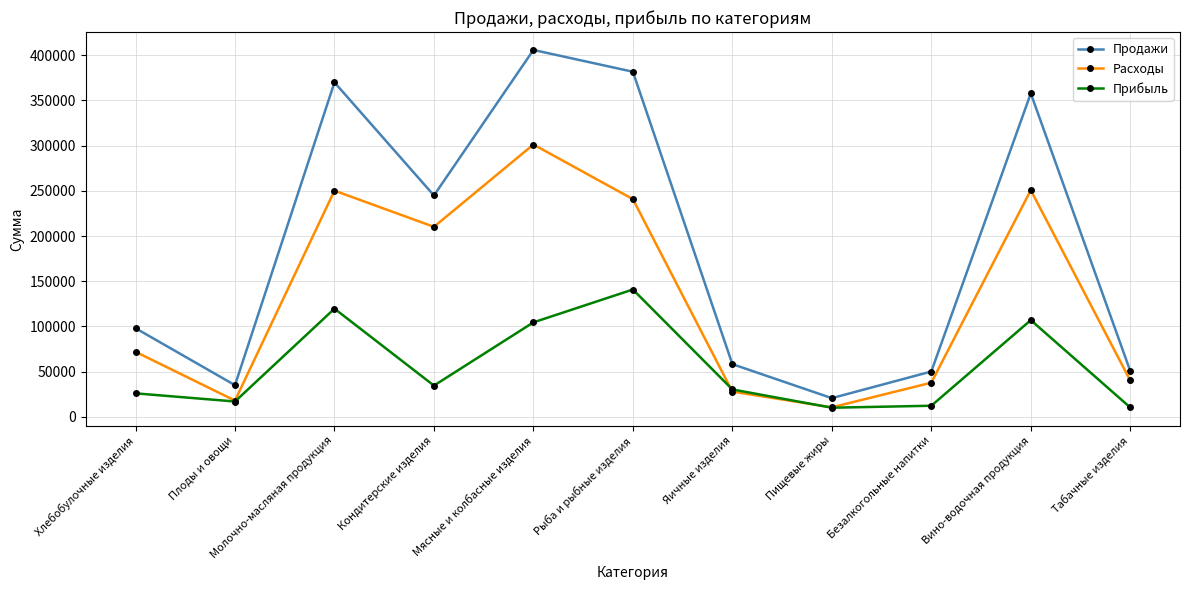

At which label is Прибыль closest to 75537?

Мясные и колбасные изделия